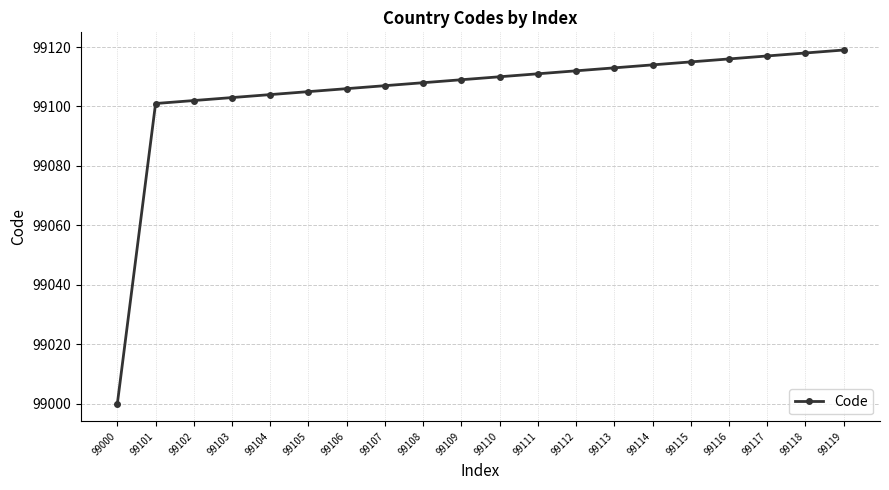

How many lines are shown in the chart?

1